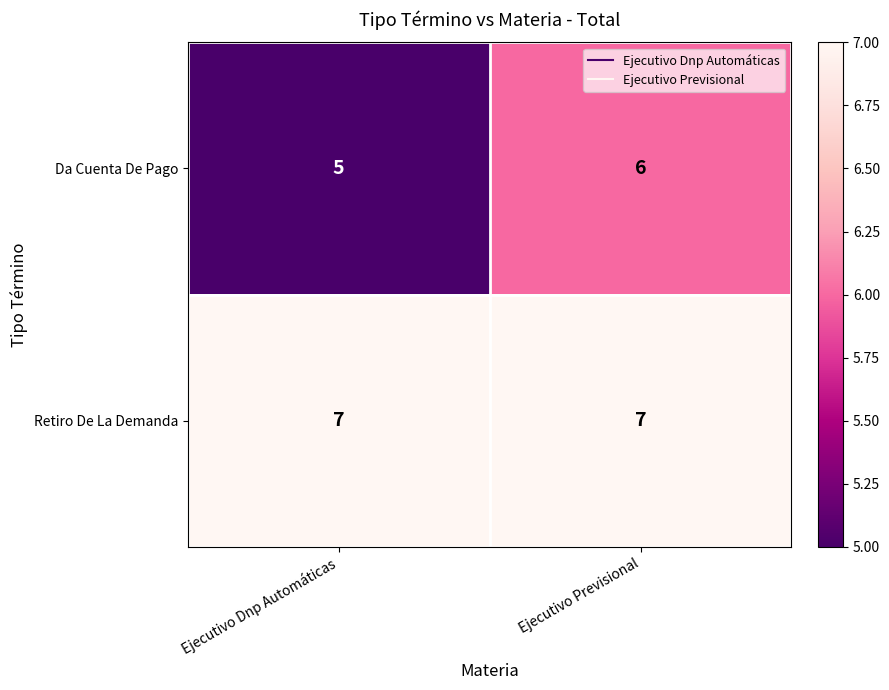

Which series has the largest range (max minus min)?

Da Cuenta De Pago